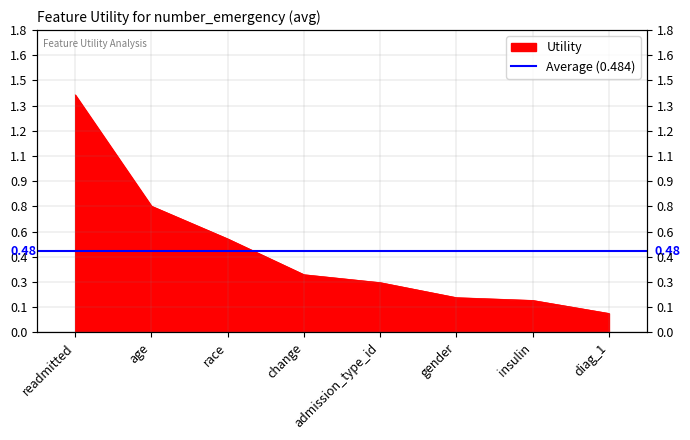

How many lines are shown in the chart?

1